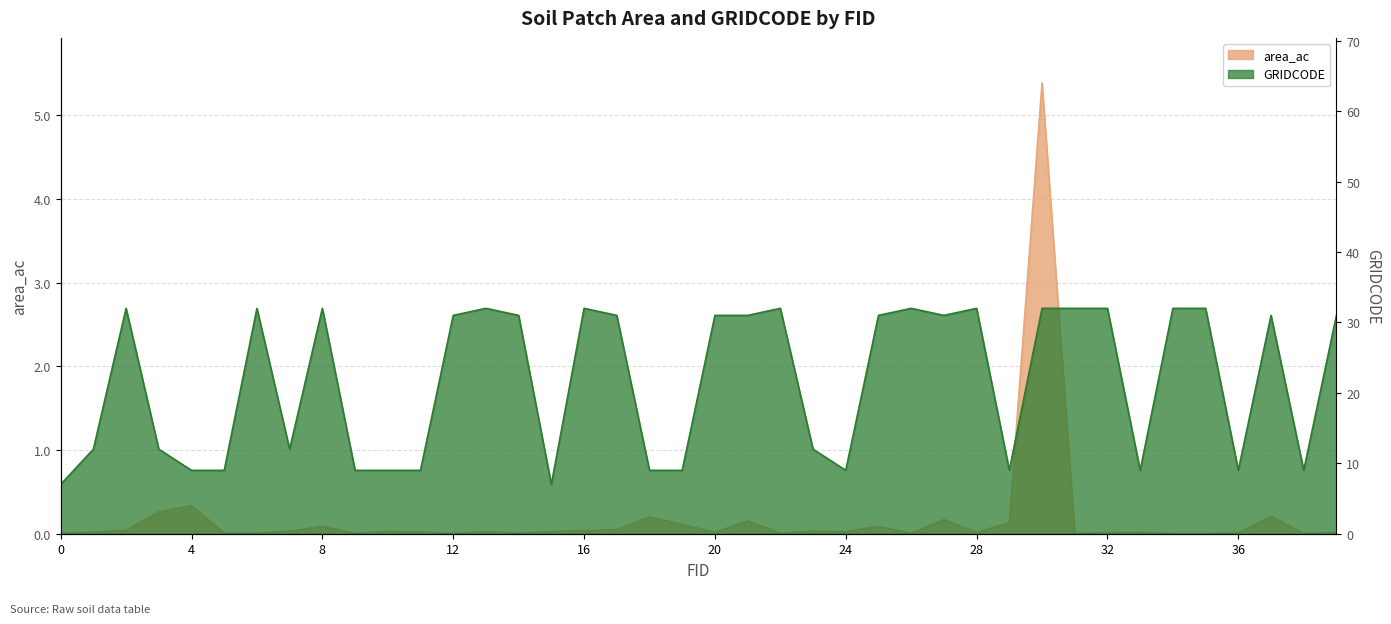

What are all the series names shown in the legend?

area_ac, GRIDCODE